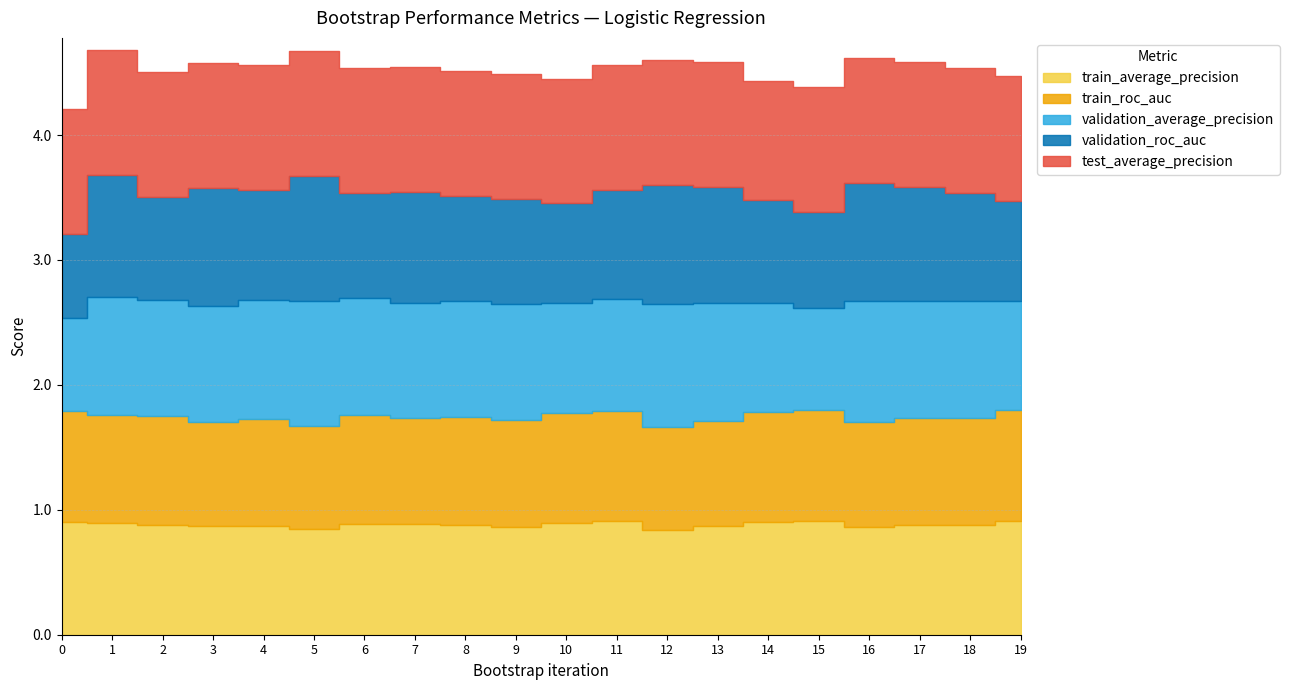

Which series has the largest range (max minus min)?

validation_roc_auc